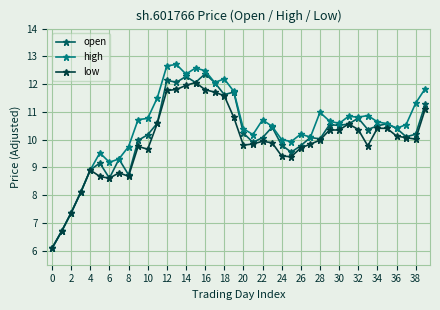

What is the minimum value shown in the chart?

6.1